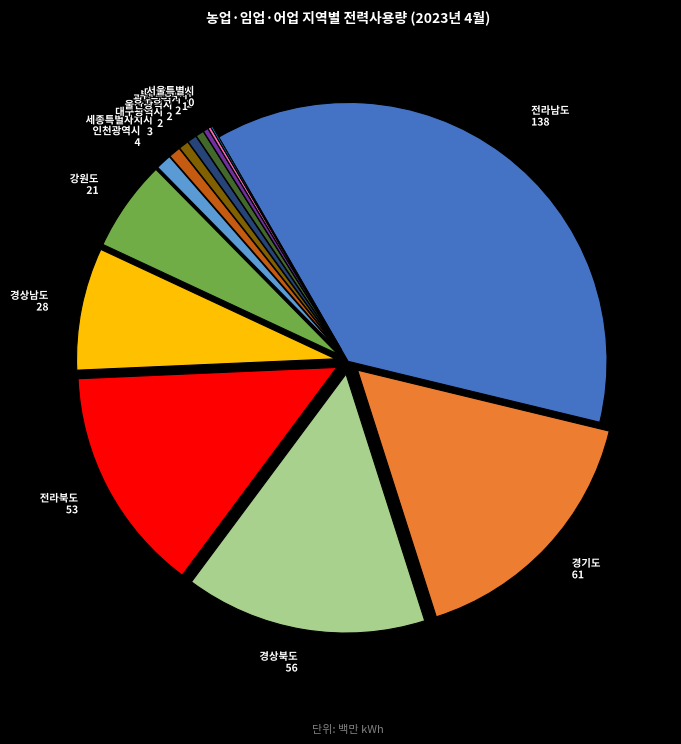

Which category has the biggest portion of the pie?

전라남도